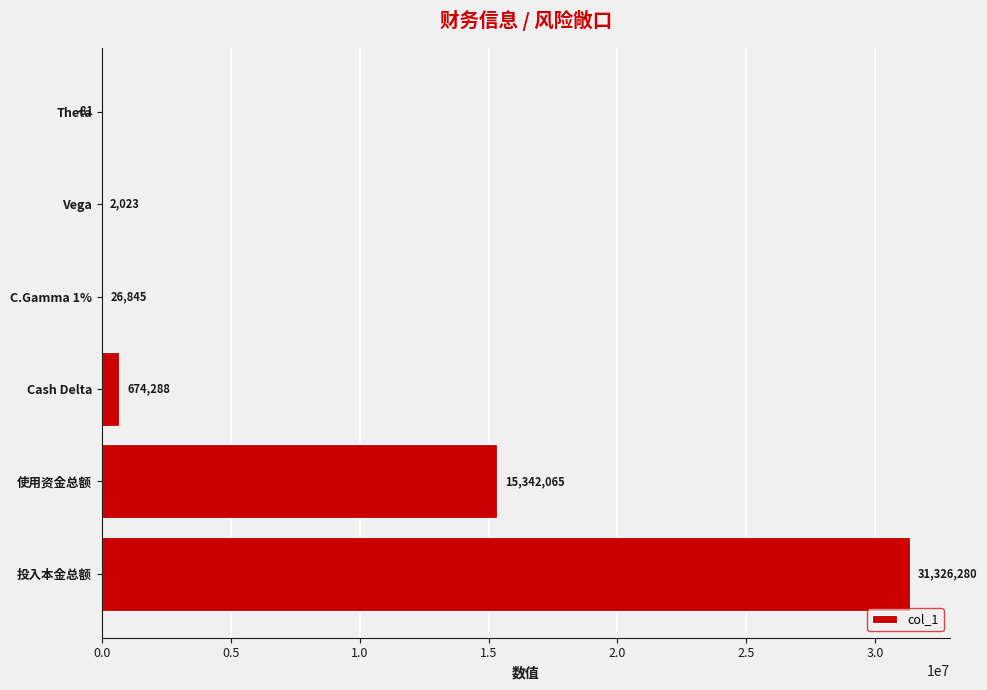

What value does the data have at 投入本金总额?

31326279.6